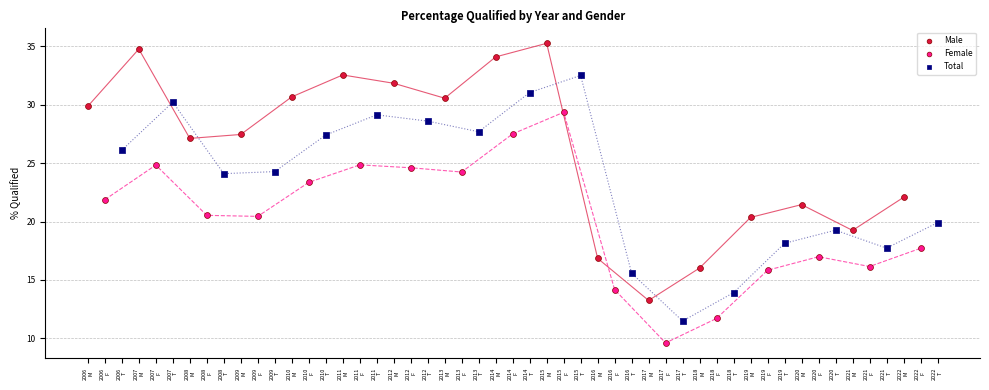

Which series reaches the maximum Y coordinate?

Male